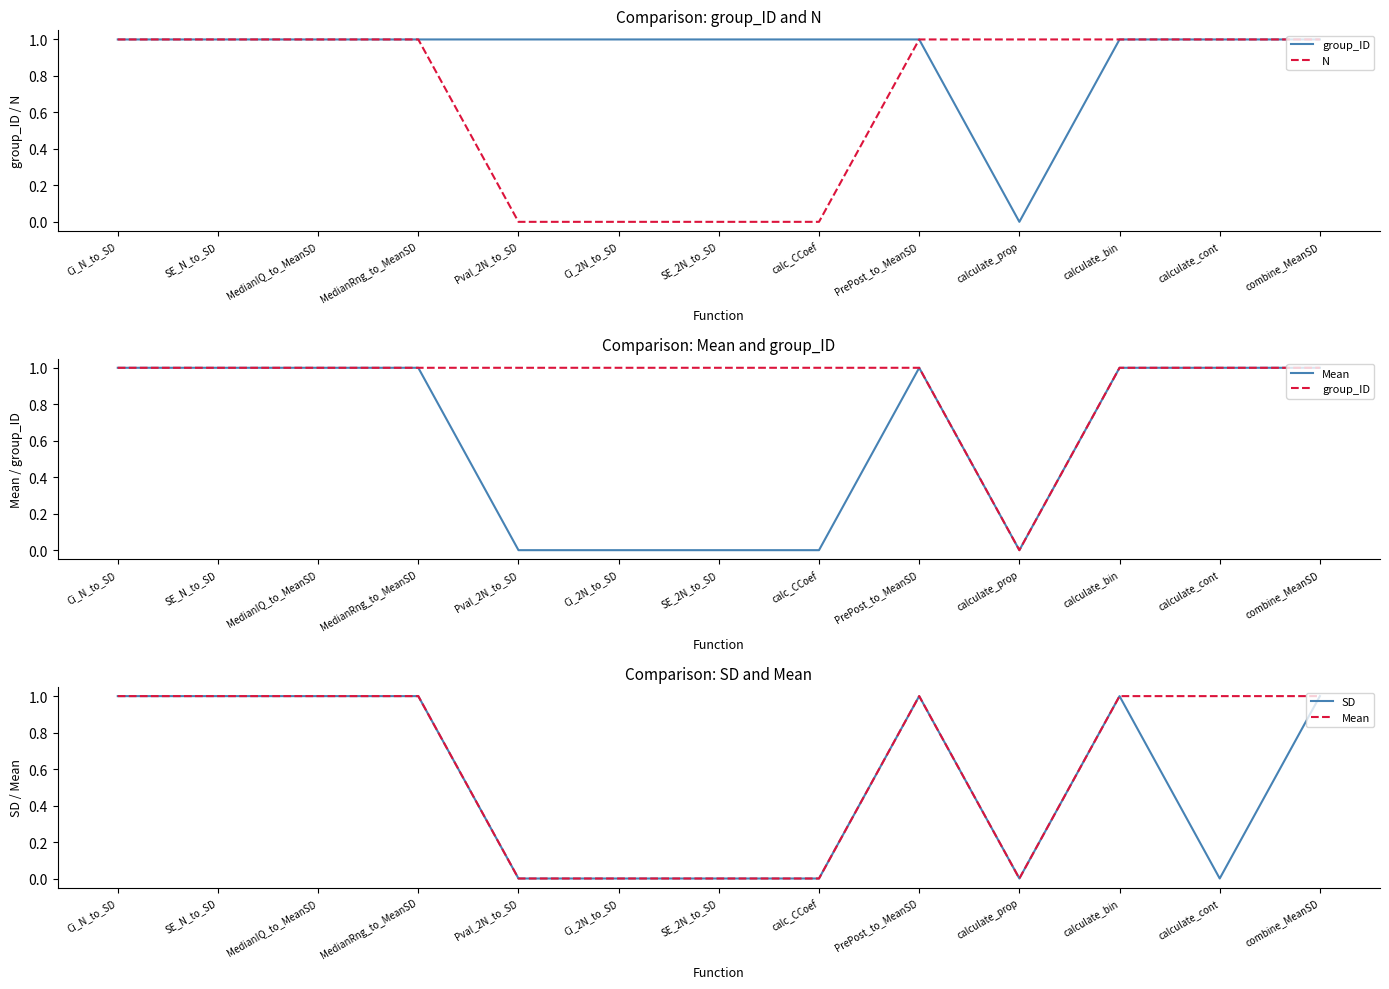

Is it true that group_ID equals 1 at Pval_2N_to_SD?

True